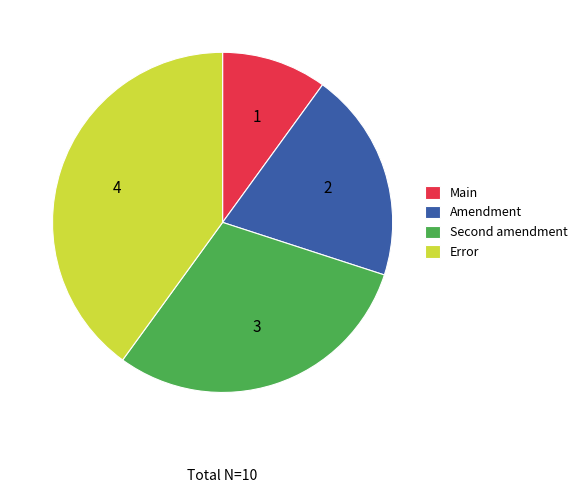

The Error slice represents 53% of the pie. True or false?

False